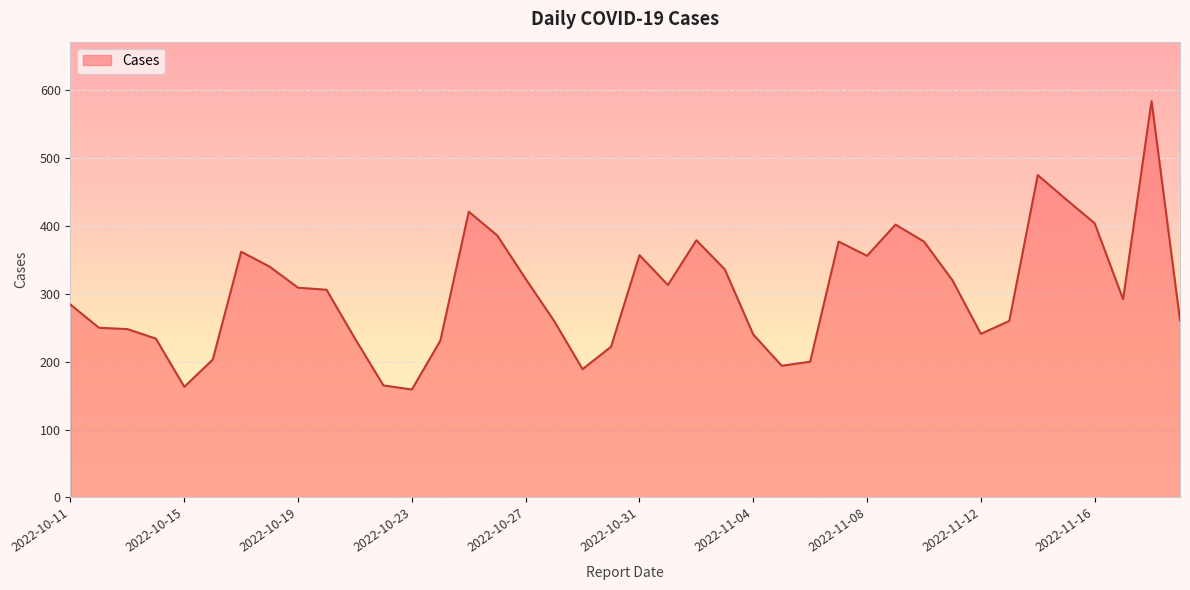

What is the maximum value shown in the chart?

584